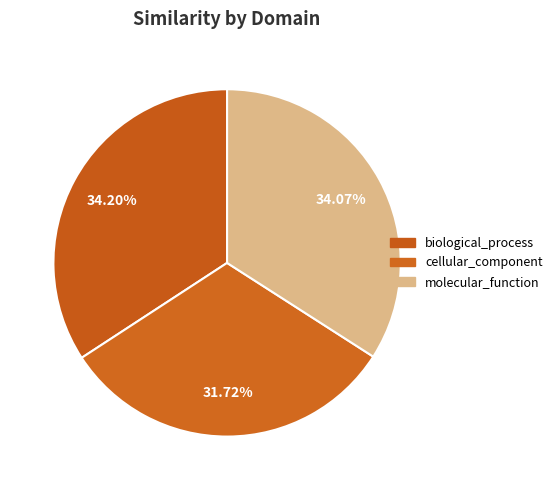

How many slices are in this pie chart?

3